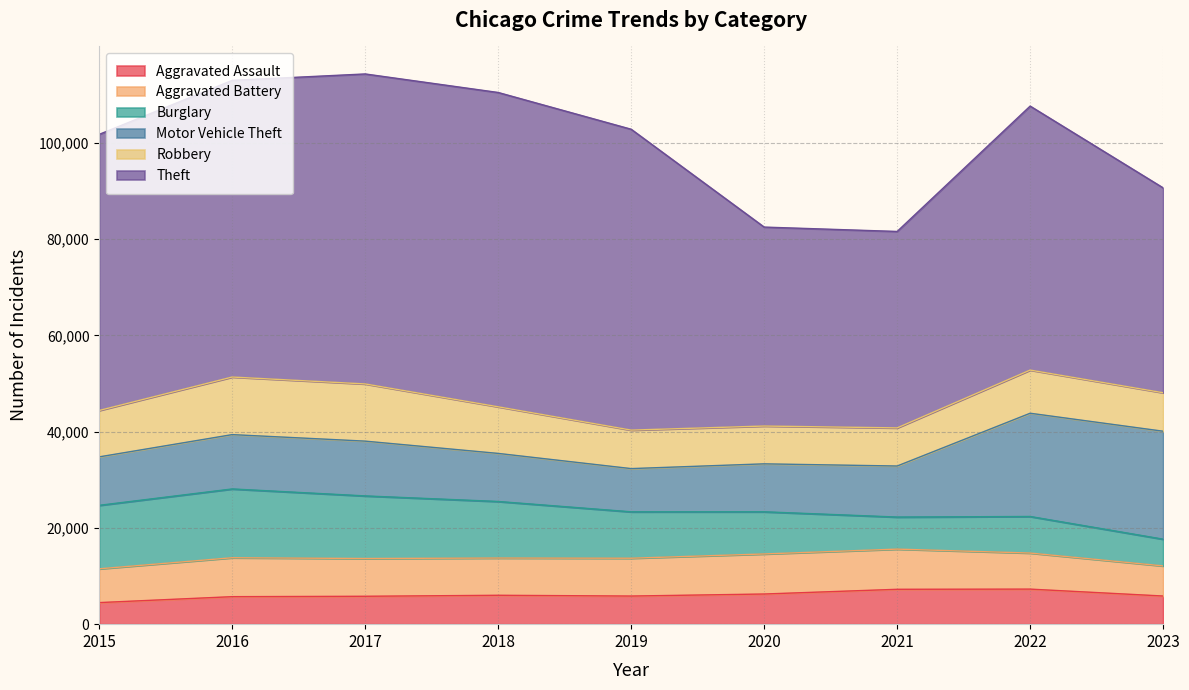

Is it true that Theft equals 42555 at 2023?

True